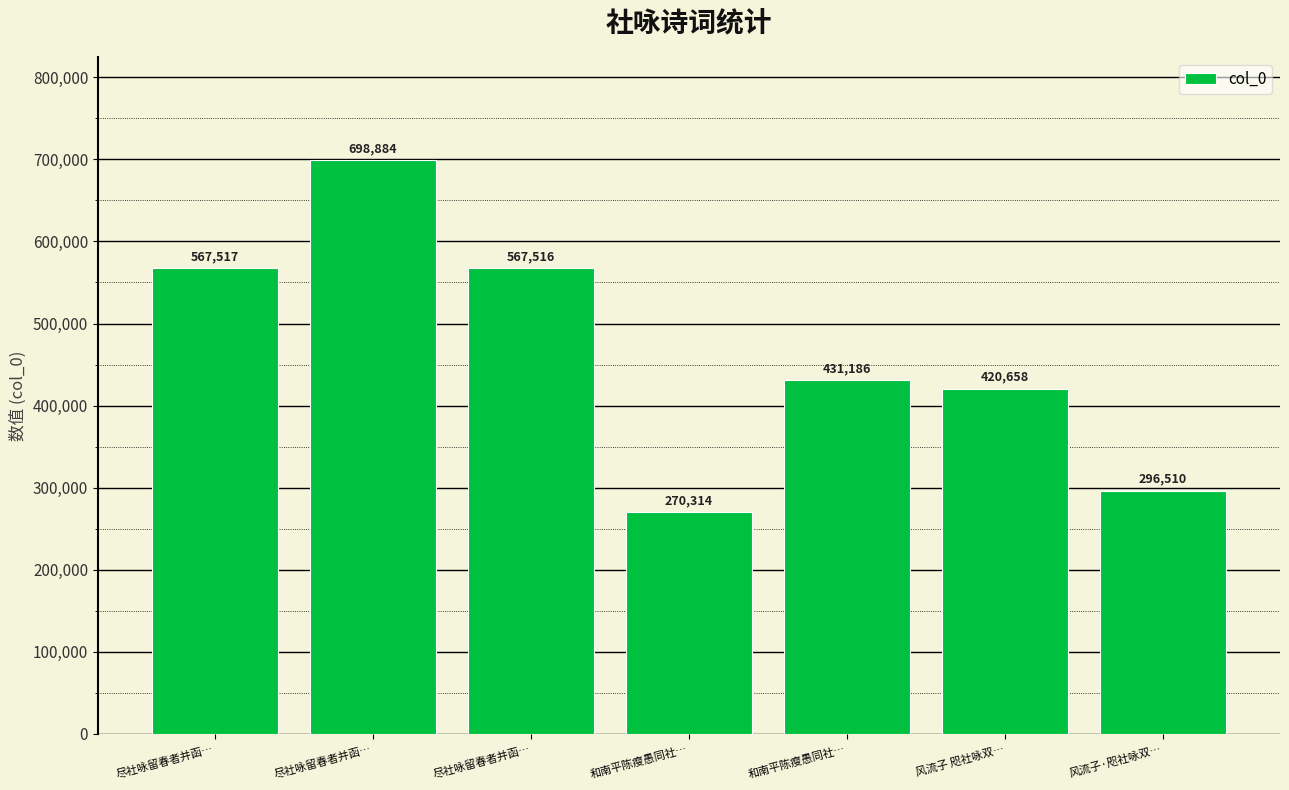

What is the label of the 2nd bar from the left?

尽社咏留春者并函…